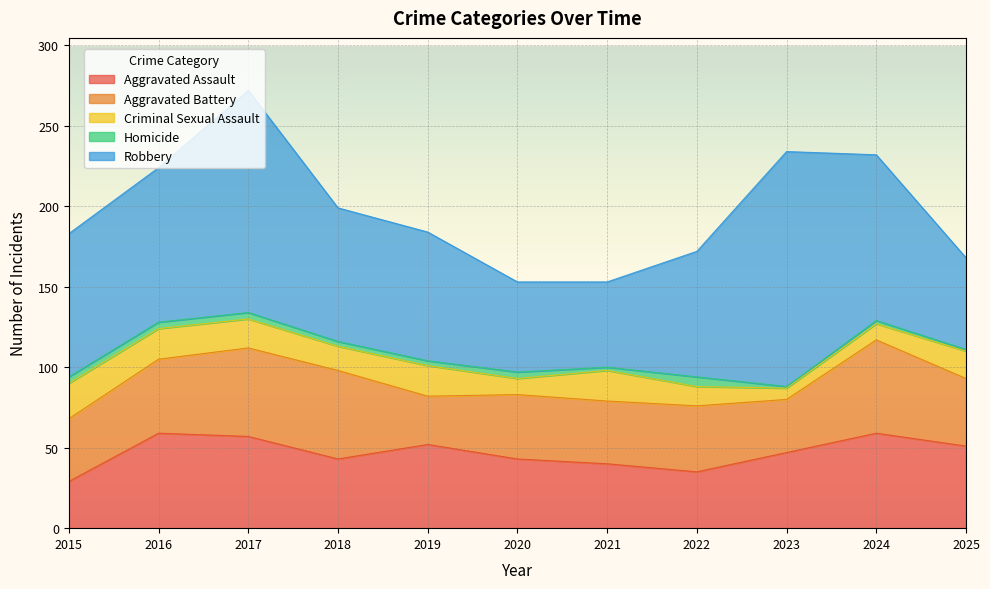

How many lines are shown in the chart?

5